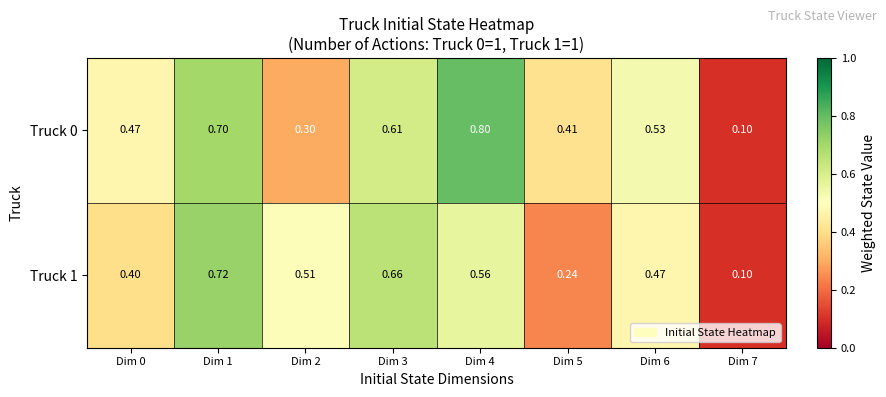

Is the value of Truck 1 at Dim 5 greater than the value of Truck 0 at Dim 6?

No